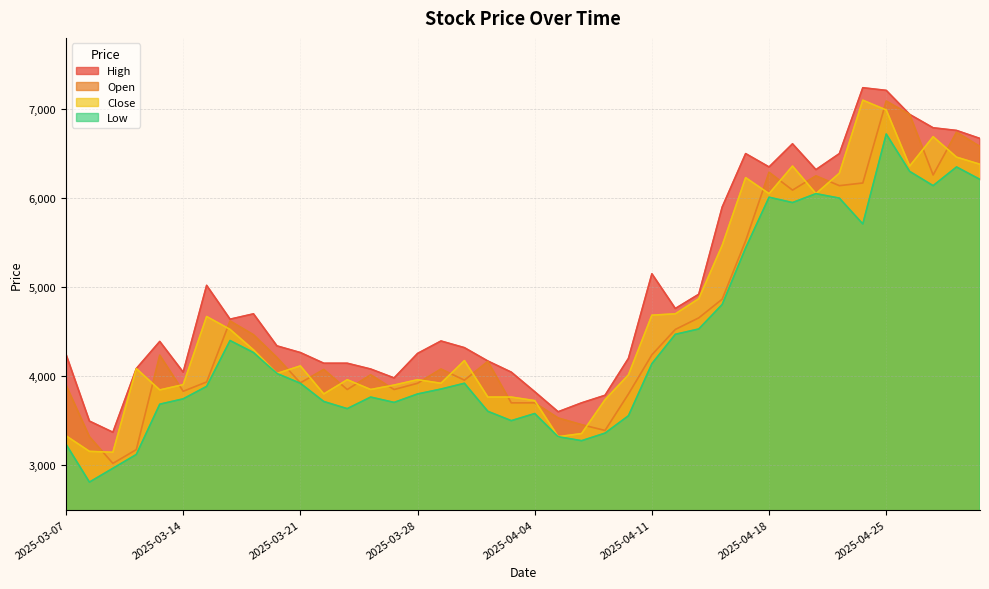

At how many categories does at least one series exceed 6924?

3